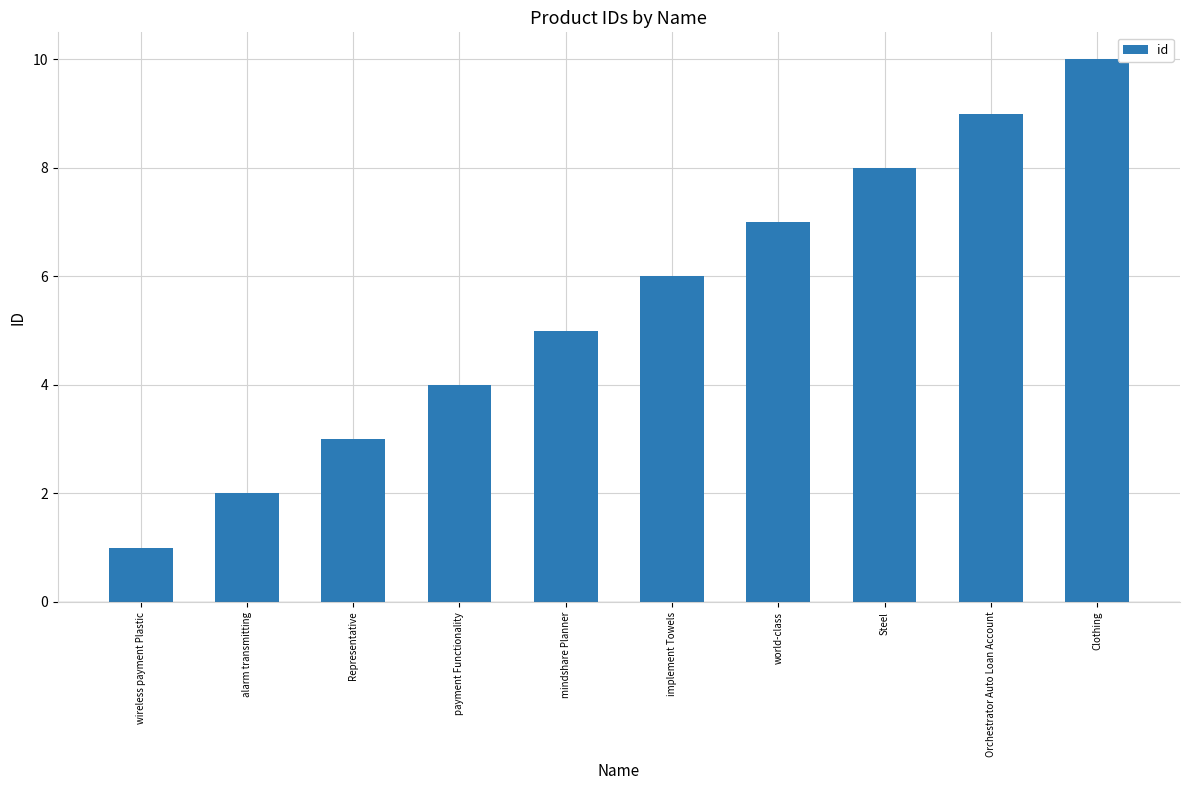

How many values are below 6?

5